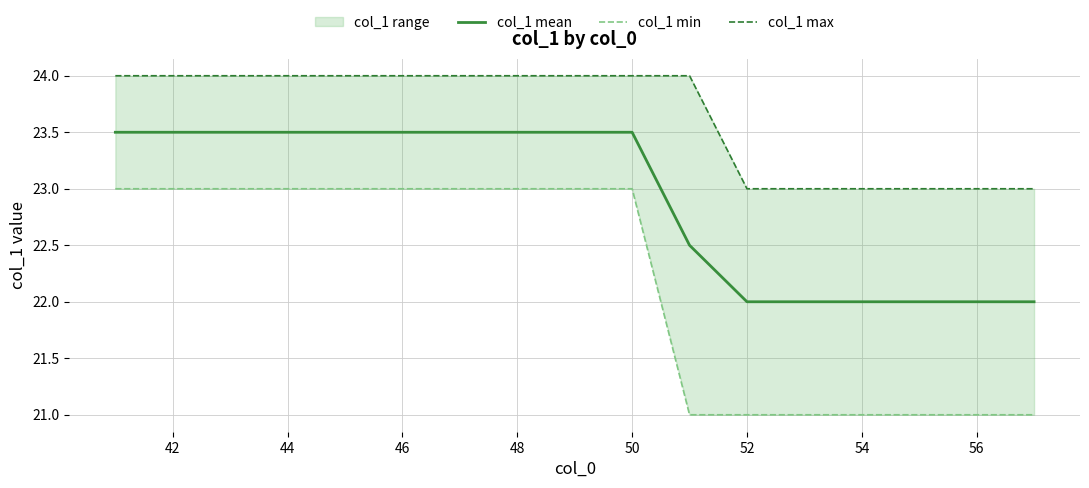

What is the maximum value for col_1 min?

23.0